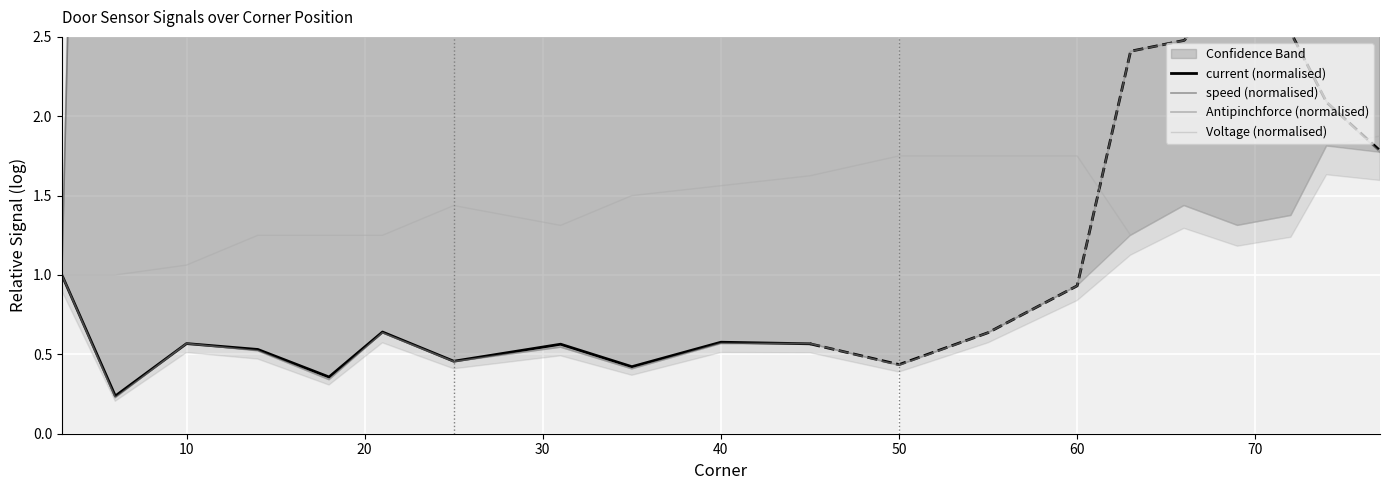

What is the average value of the Voltage series?

1.4